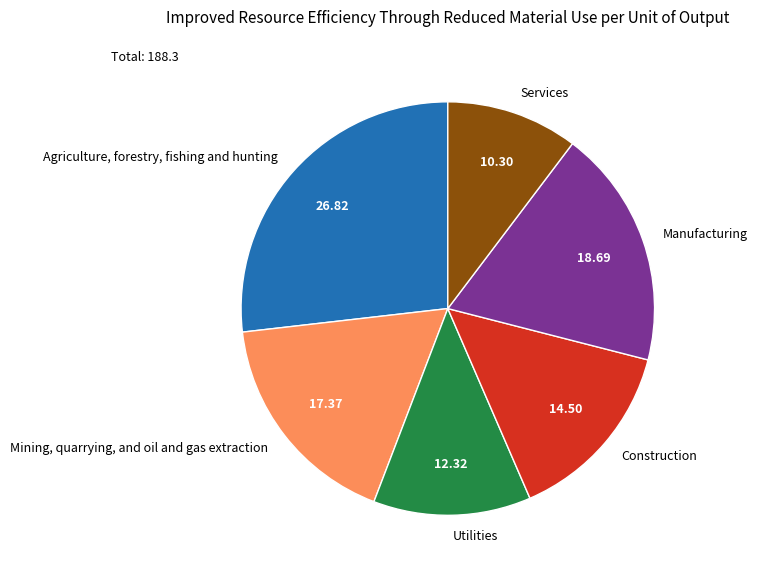

Combined, do Construction and Utilities account for over 50%?

No